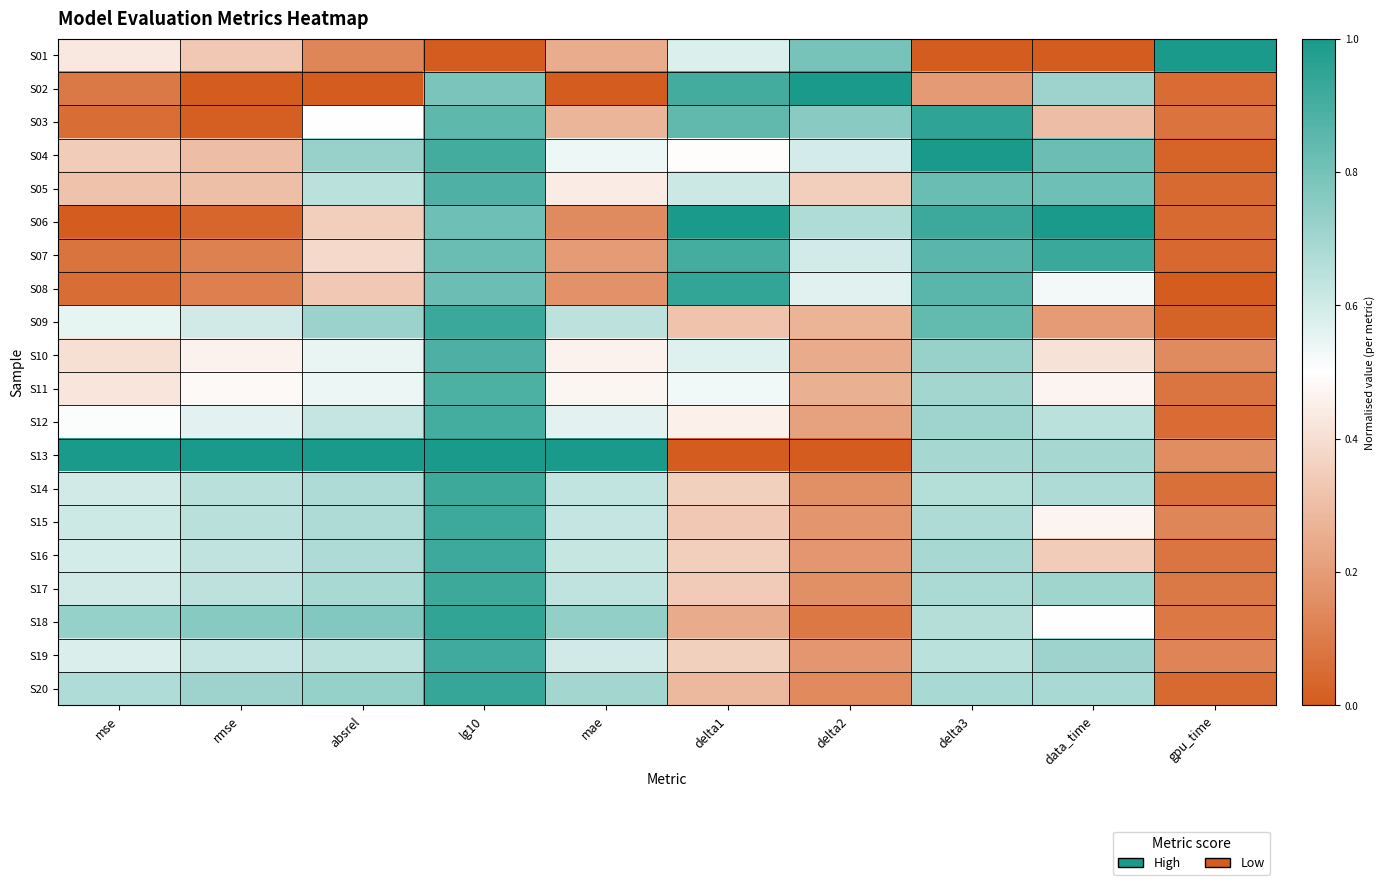

What is the difference between the highest and lowest values at data_time?

1.0